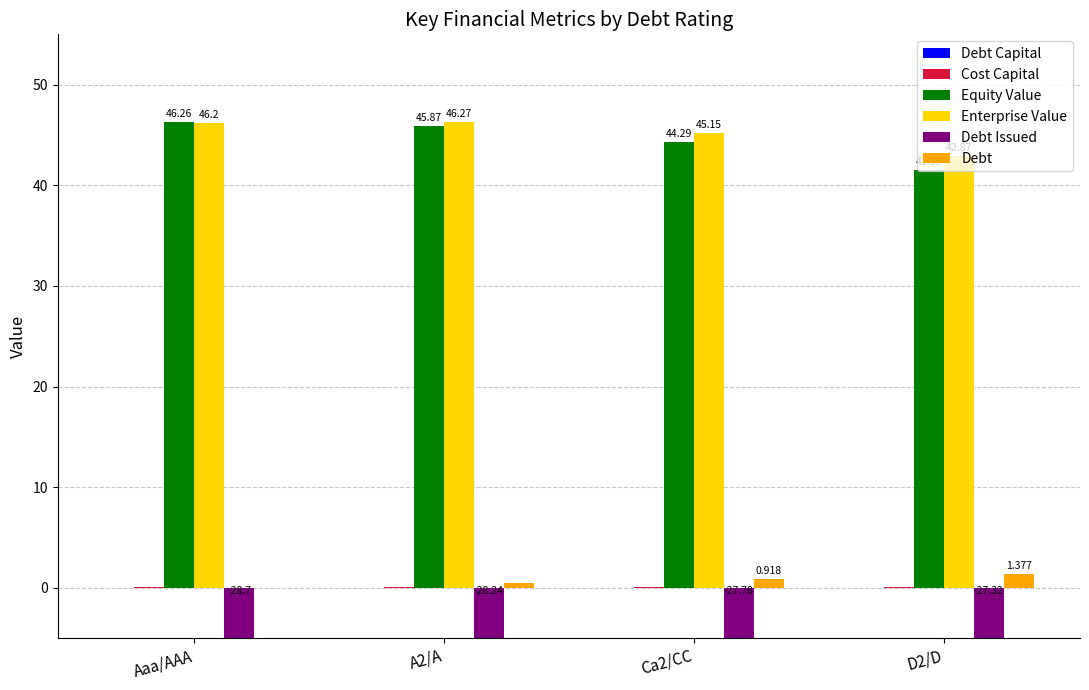

What value does the Debt Issued series have at D2/D?

-27.3